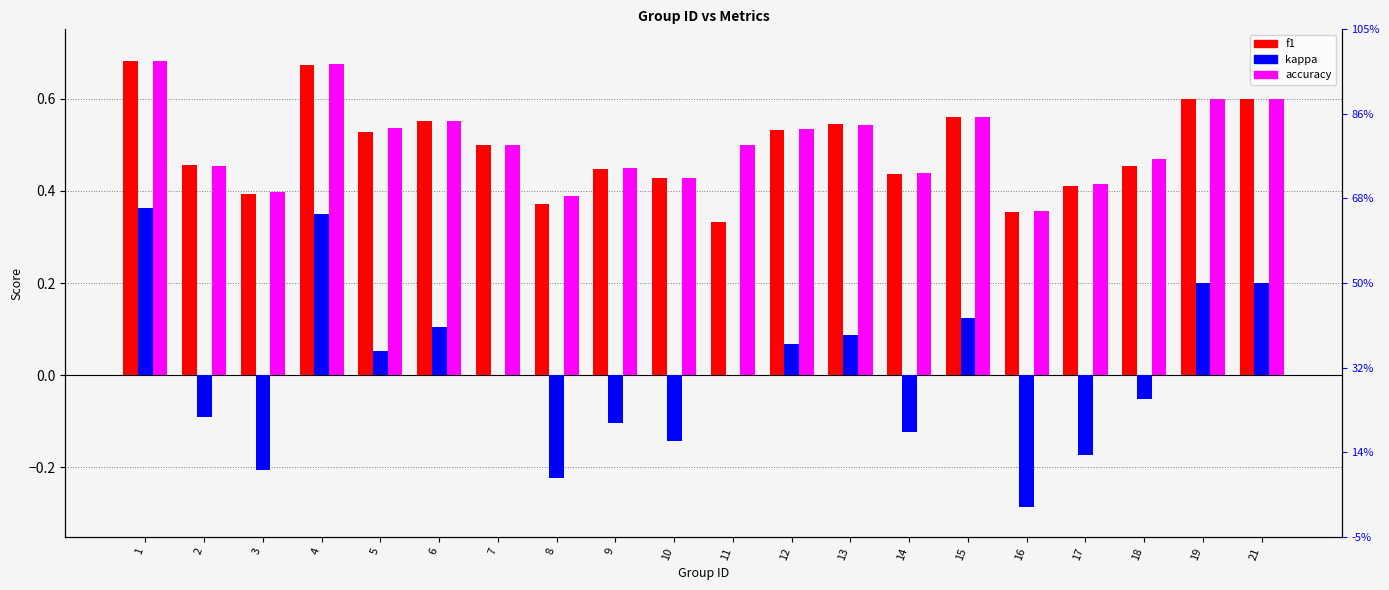

Is it true that accuracy equals 0.5 at 8?

False